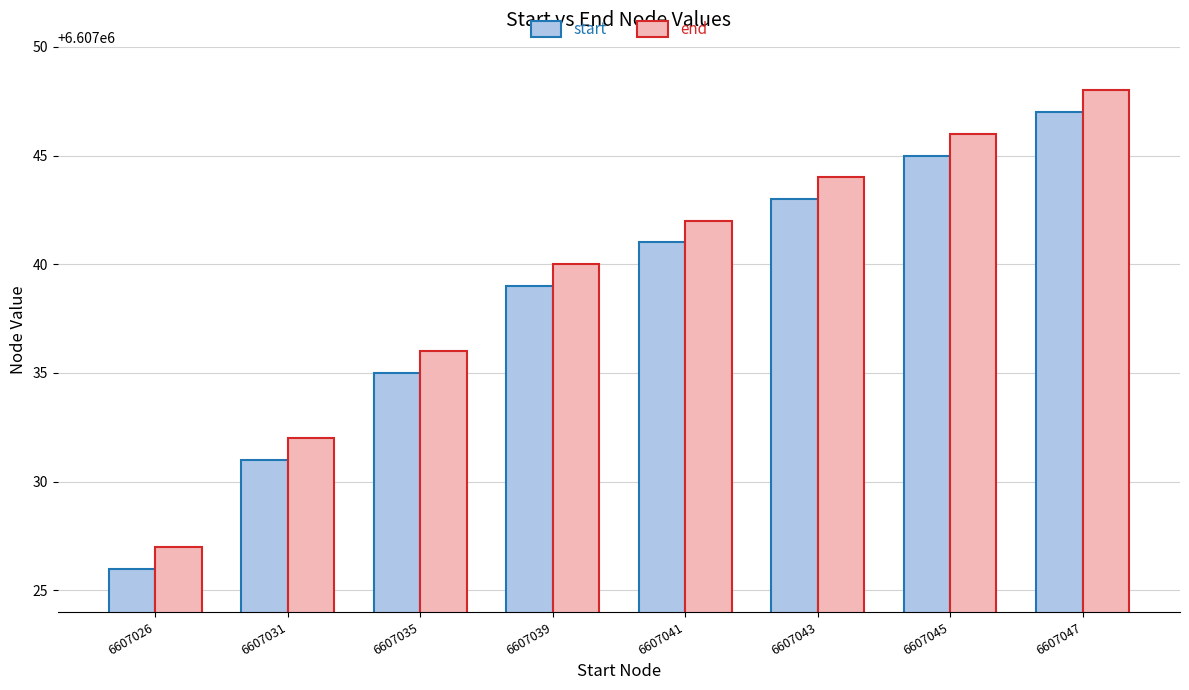

Is it true that start equals 6607026 at 6607026?

True